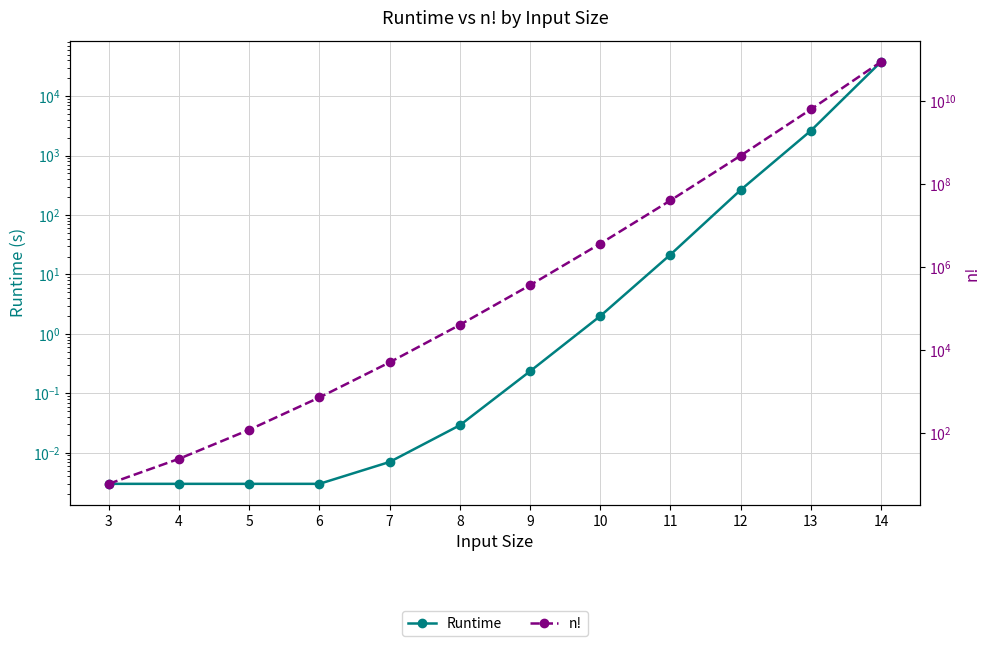

Is it true that n! equals 112959.4 at 9?

False